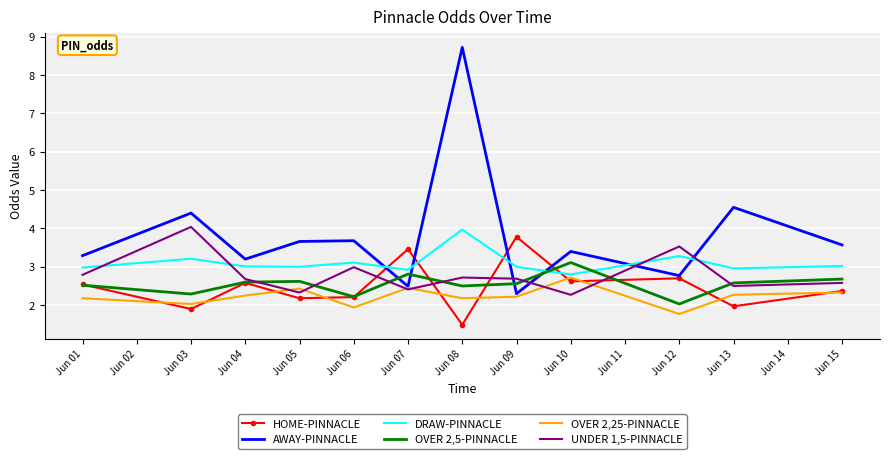

Is it true that OVER 2,5-PINNACLE equals 0.9 at Jun 12?

False